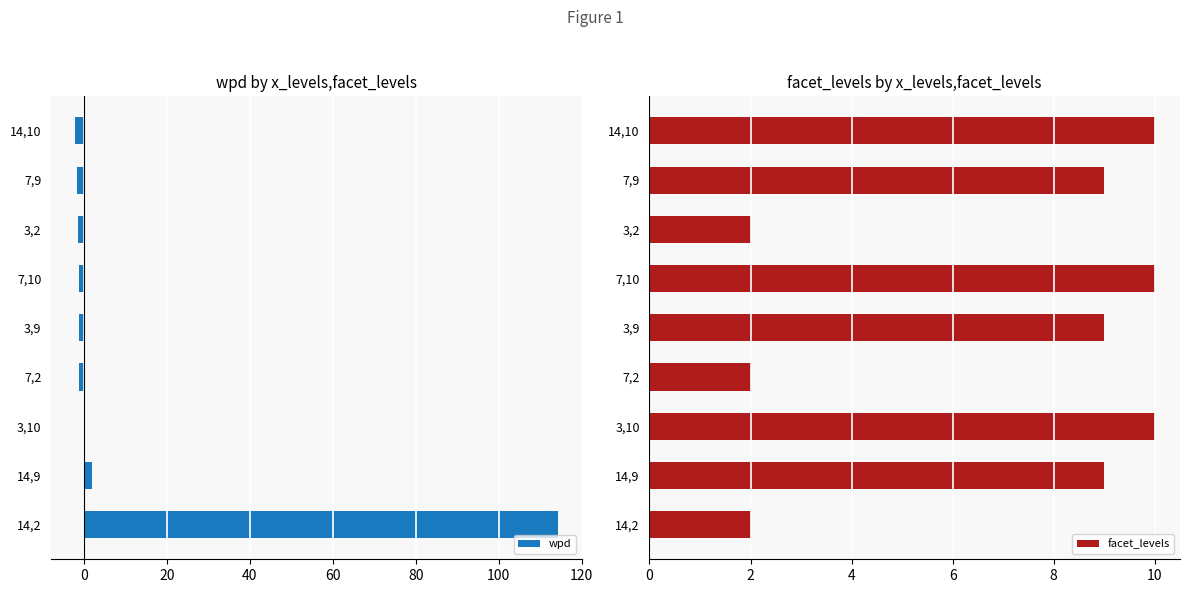

Is it true that facet_levels equals 14 at 3,10?

False